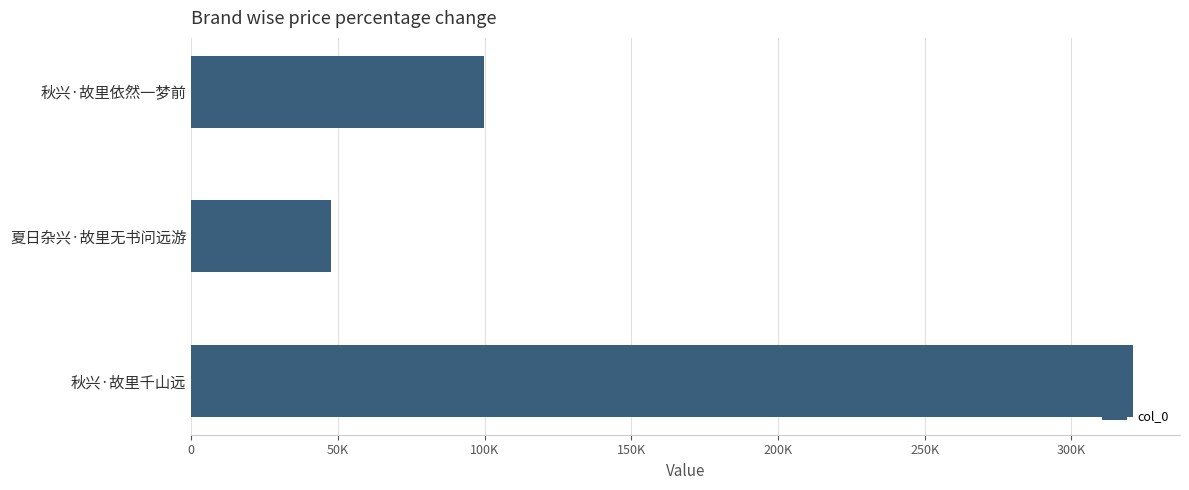

Count the values in the range 47694 to 321021.

3